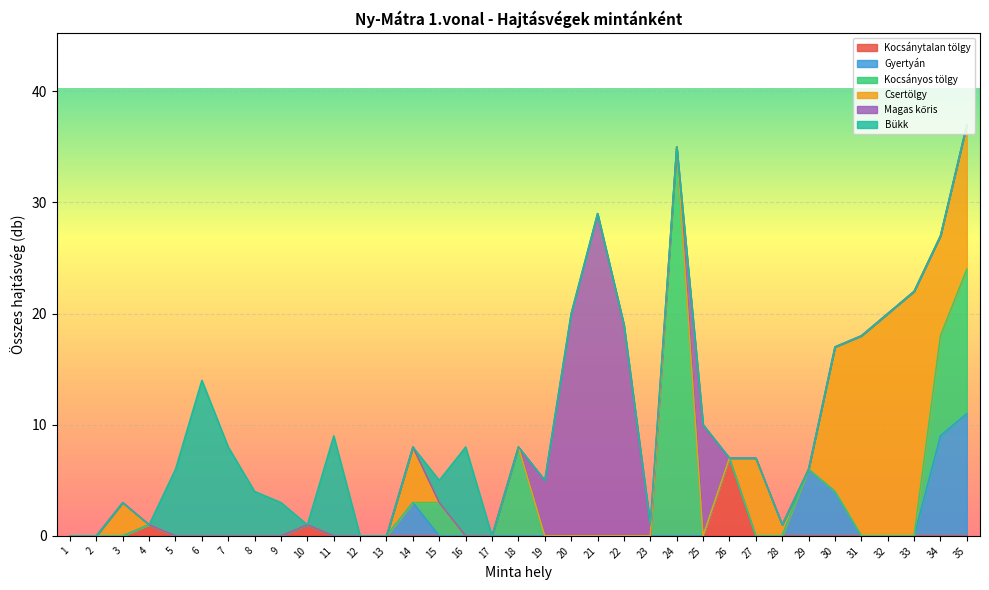

How many values in the Kocsányos tölgy series exceed 0?

5